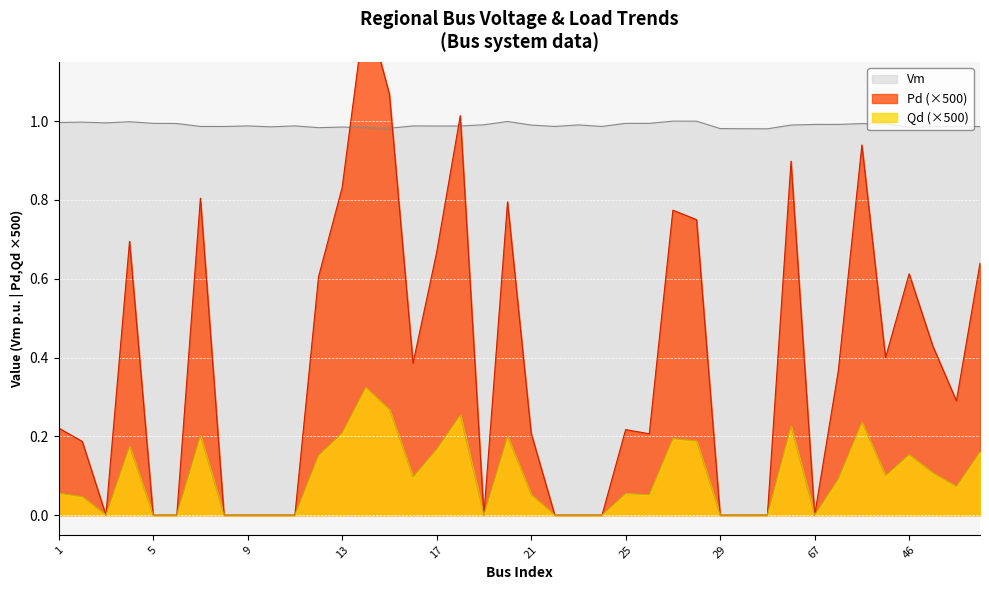

Is it true that Qd equals 0.2 at 46?

True